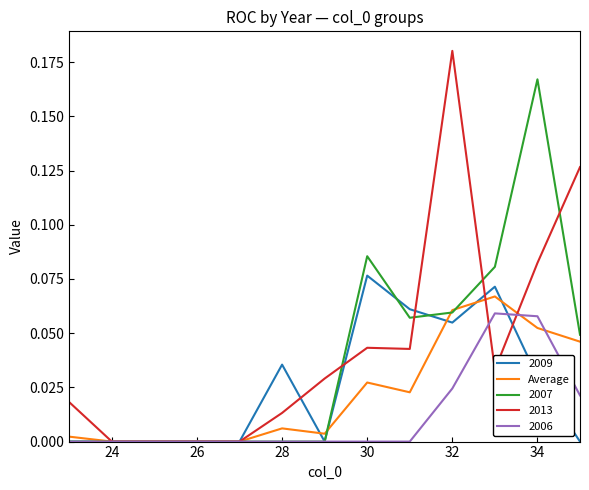

List the series in order of their peak value, highest first.

2013, 2007, 2009, Average, 2006